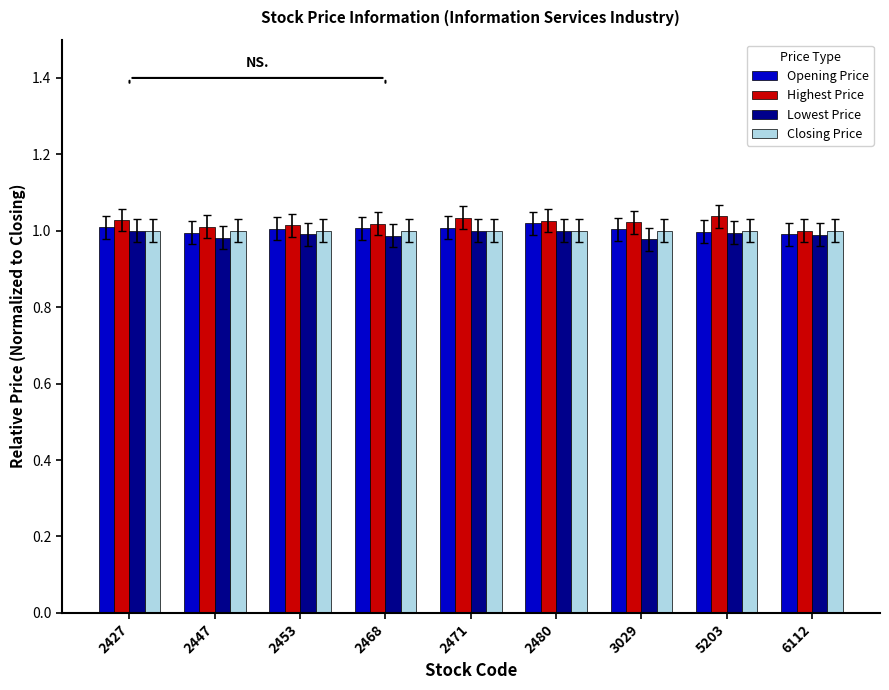

What is the total value across all series at 2427?

4.0